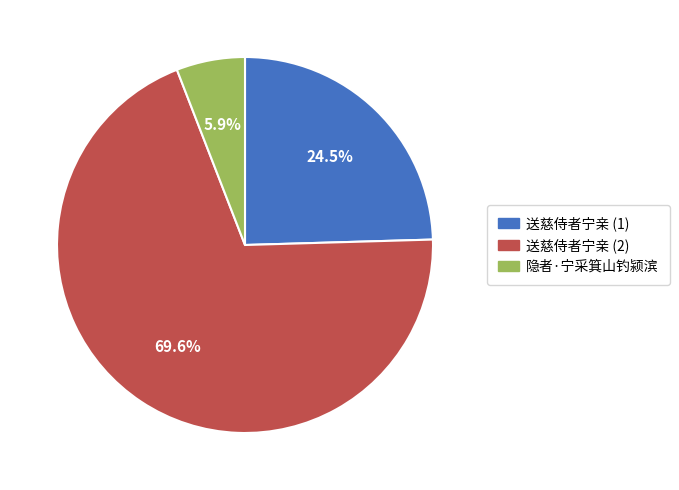

Does any single category account for the majority?

Yes